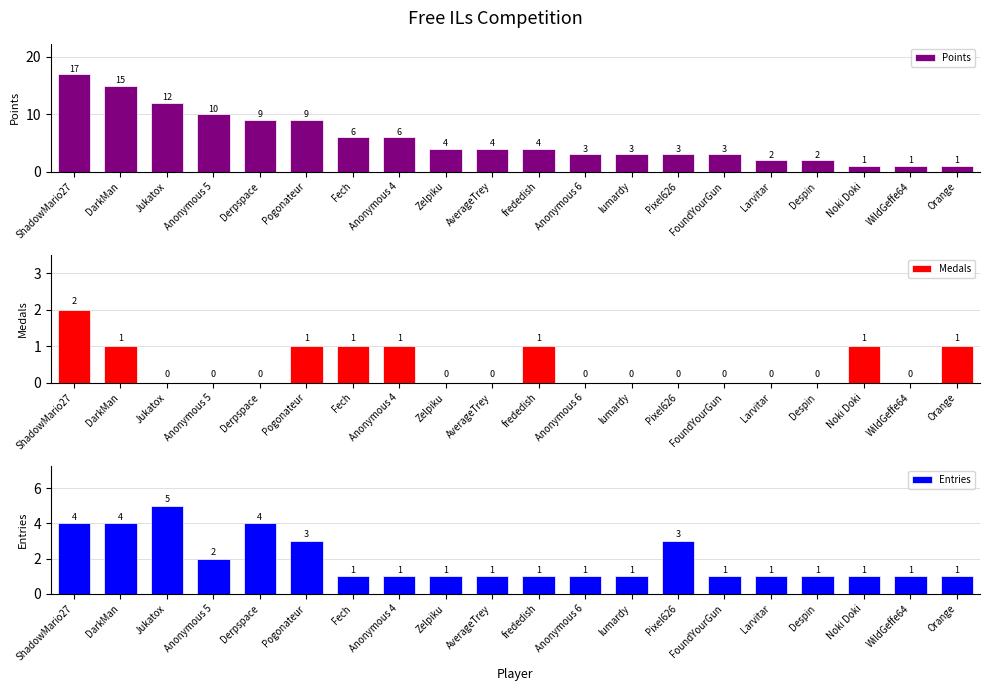

What is the average value of the Points series?

6